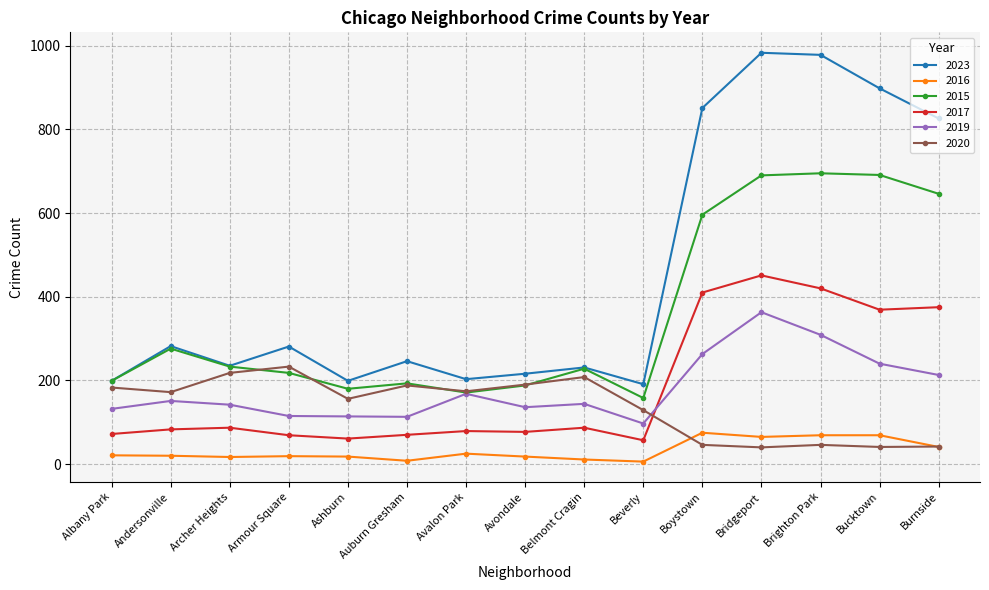

What is the minimum value for 2019?

97